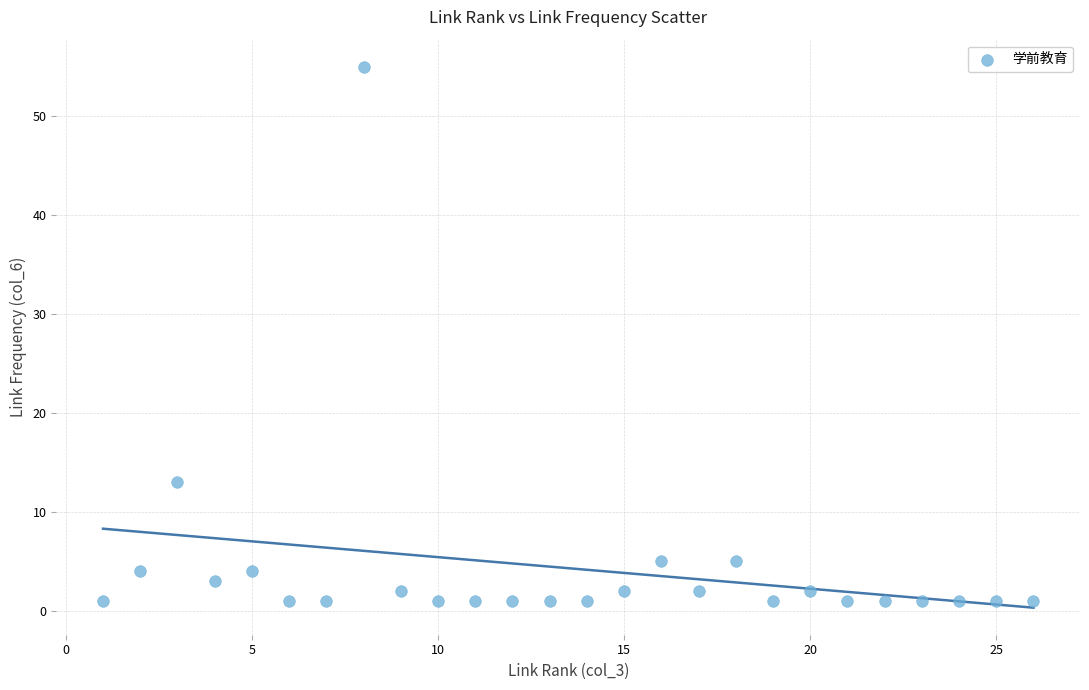

What is the range of X values (max minus min)?

25